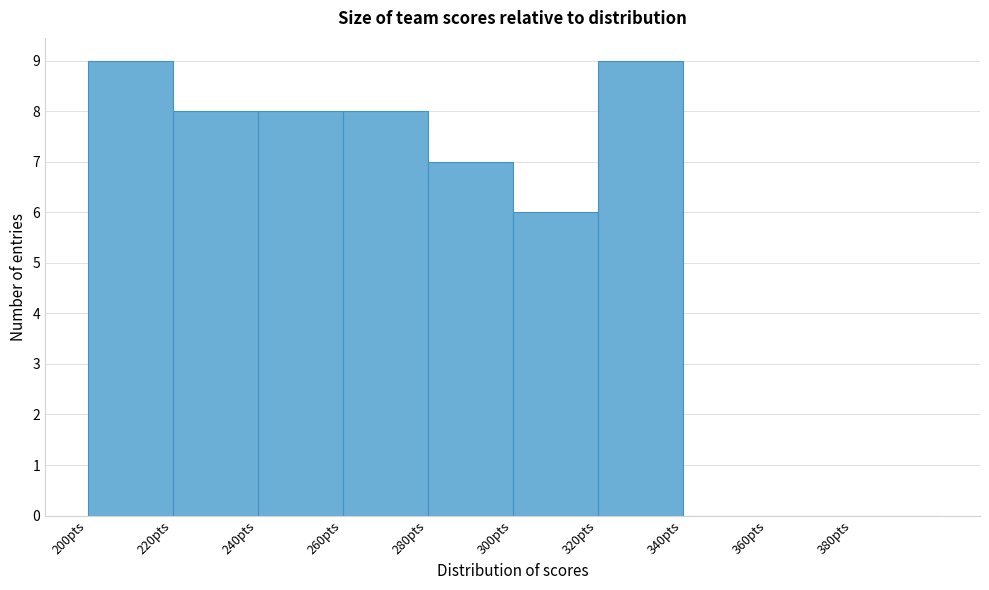

Reading left to right, transcribe this chart: for each bar, give the range it covers on the x-axis and its height. The values are not printed on the chart, so give them approximately, as read against the axis.

200 to 220: 9
220 to 240: 8
240 to 260: 8
260 to 280: 8
280 to 300: 7
300 to 320: 6
320 to 340: 9
340 to 360: 0
360 to 380: 0
380 to 400: 0